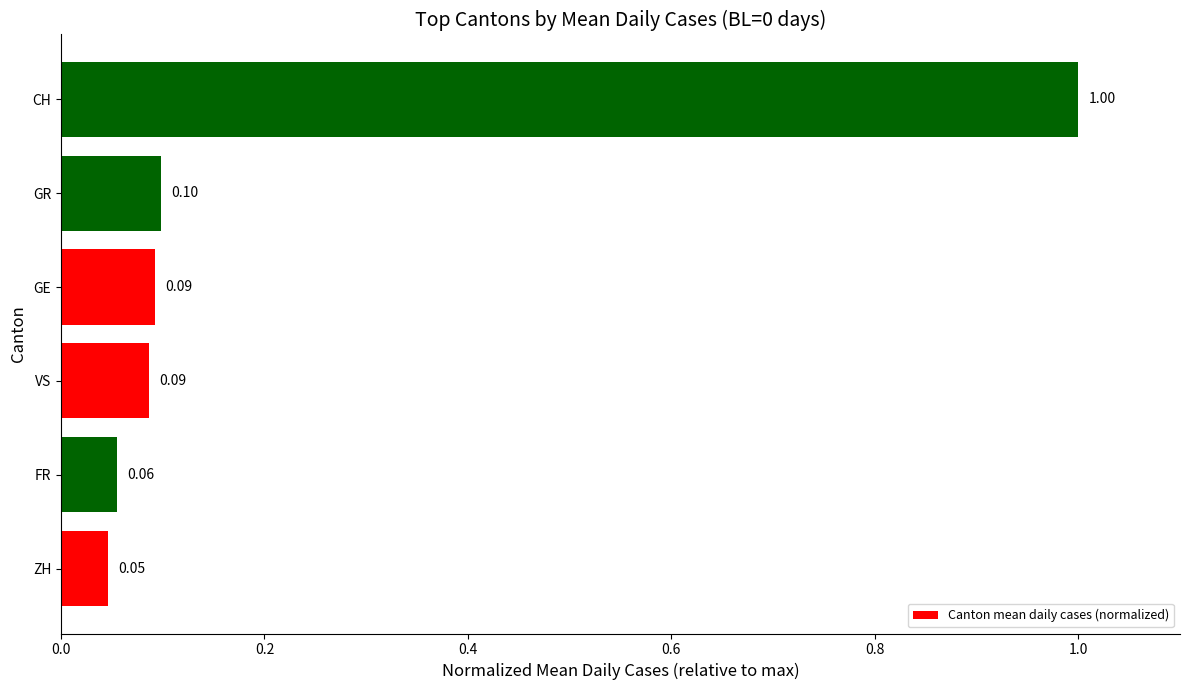

Which has a higher value, VS or CH?

CH